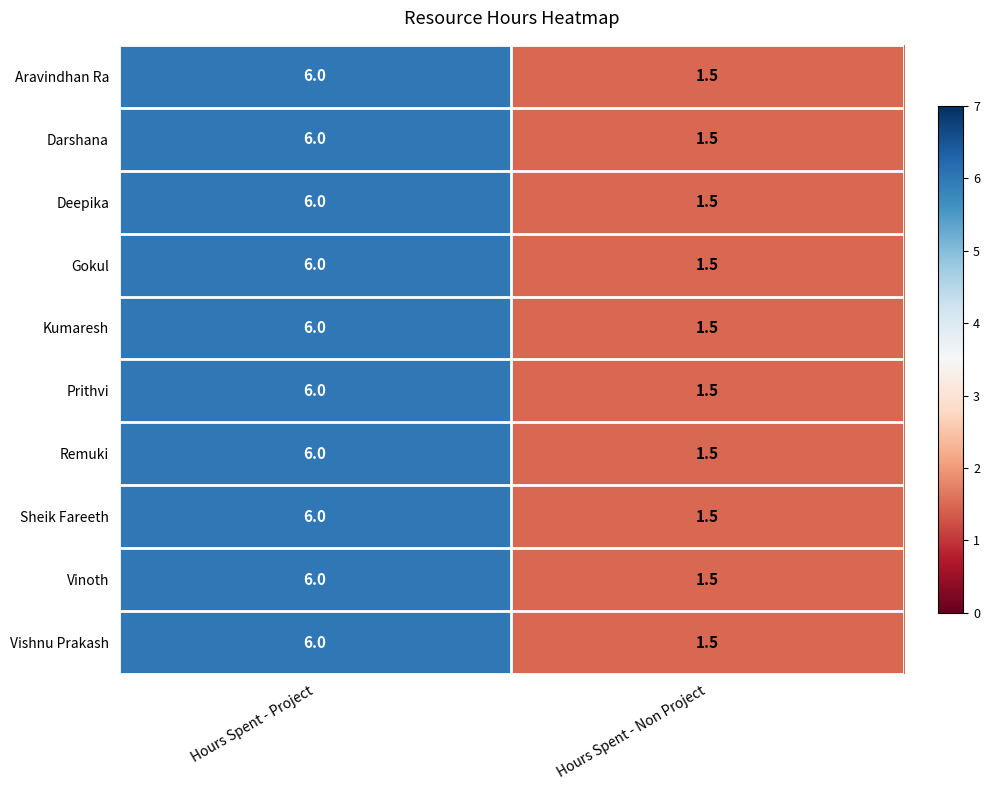

What is the sum of all Gokul values?

7.5